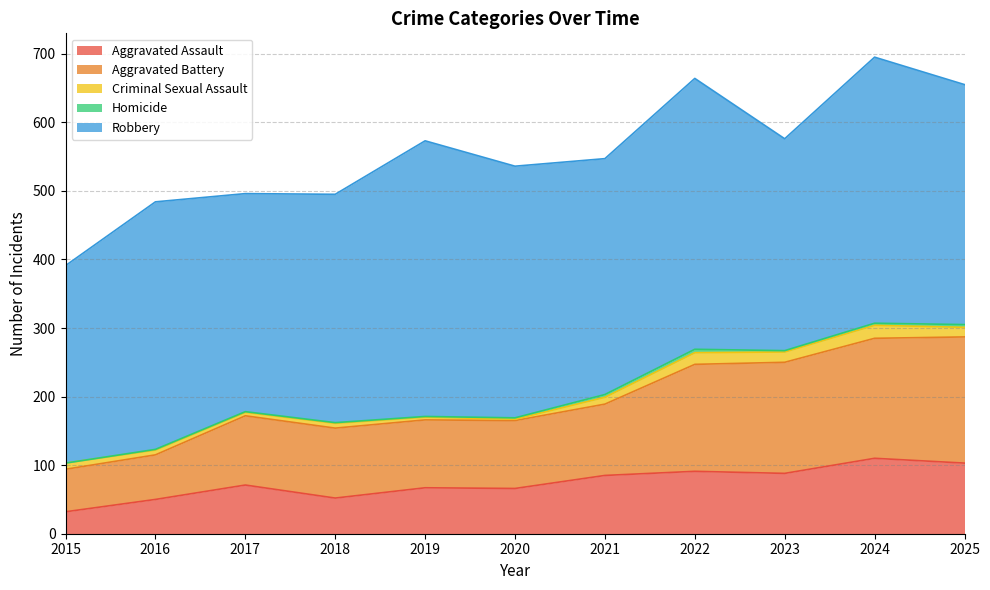

What is the value of the Homicide point at the 6th from the left?

2